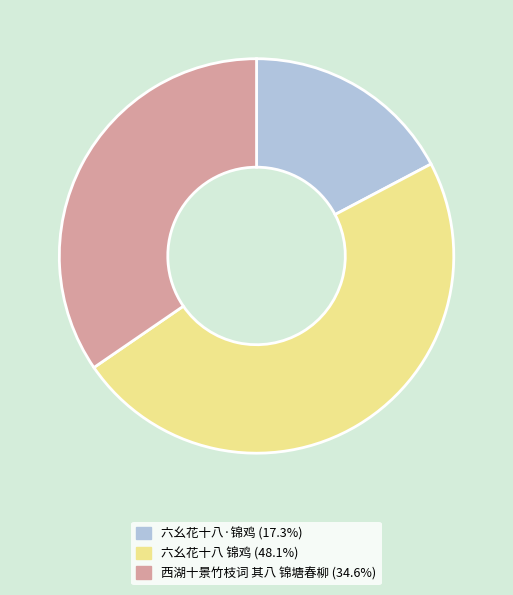

Which slice is the largest?

六幺花十八 锦鸡